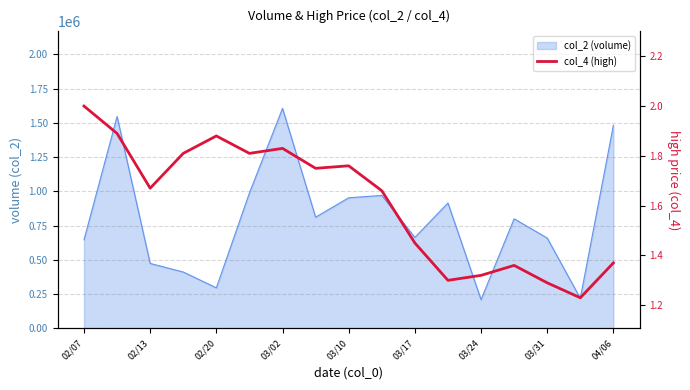

Does the chart have visible grid lines?

Yes